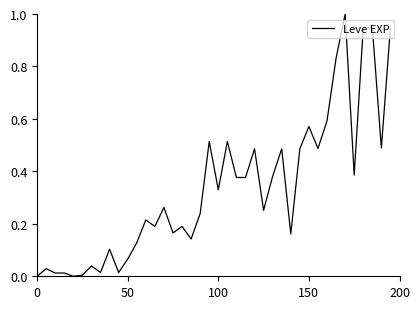

What is the difference between the maximum and minimum values?

1.0